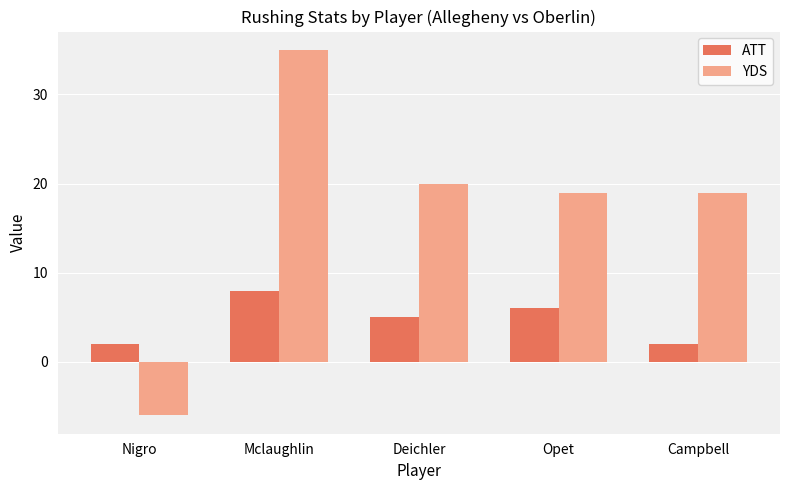

Which series has the largest total across all categories?

YDS